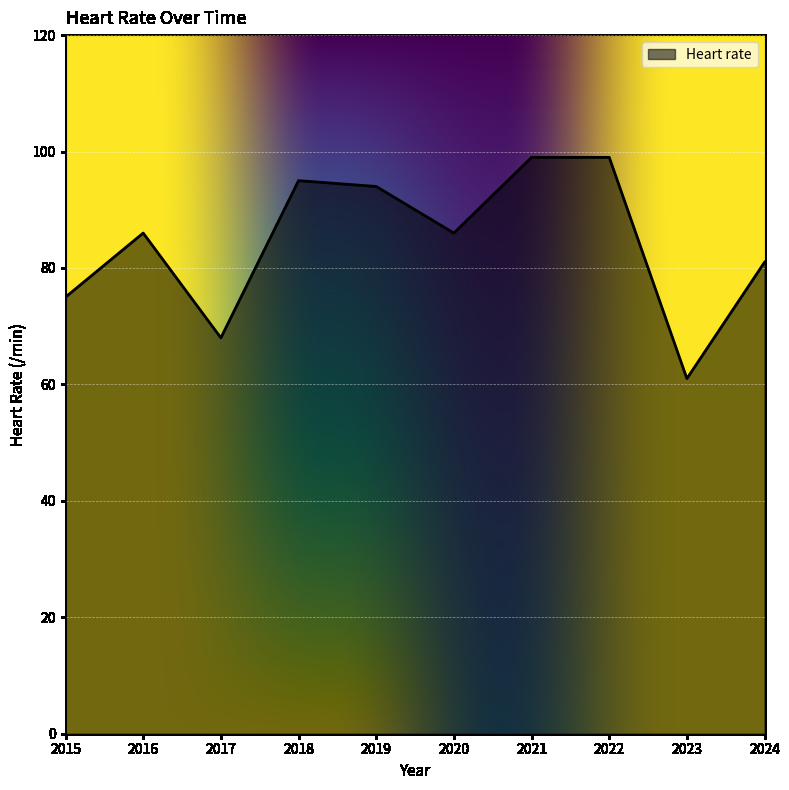

What value does the data have at 2017, to the nearest 5?

70